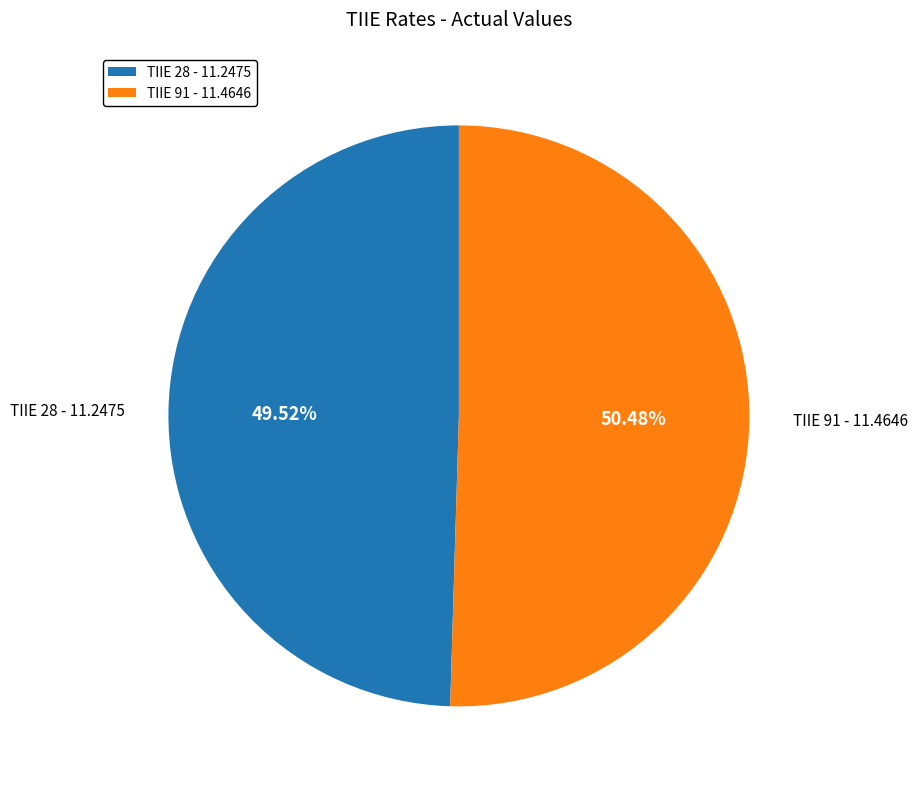

Is there a majority slice in this chart?

Yes